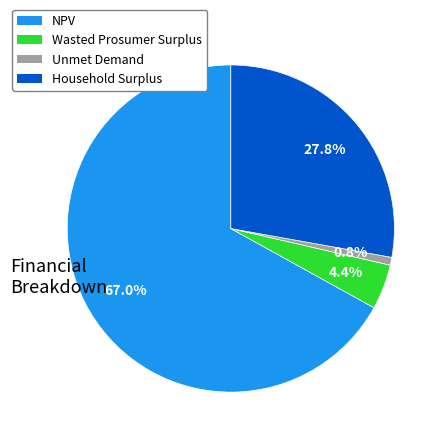

Which slice is the smallest?

Unmet Demand